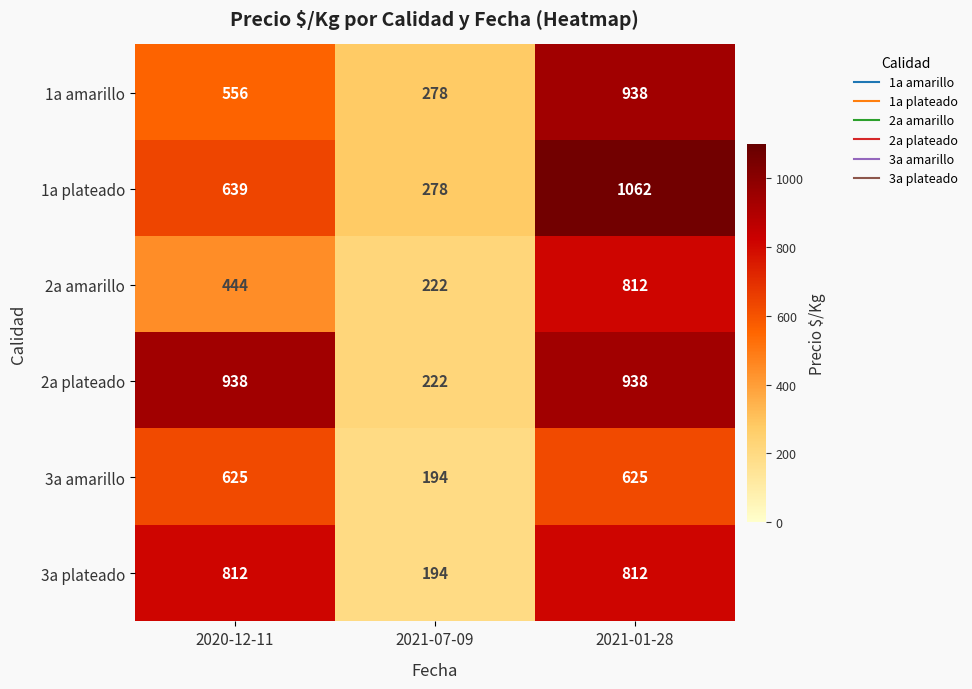

Is it true that 1a plateado equals 228 at 2021-01-28?

False